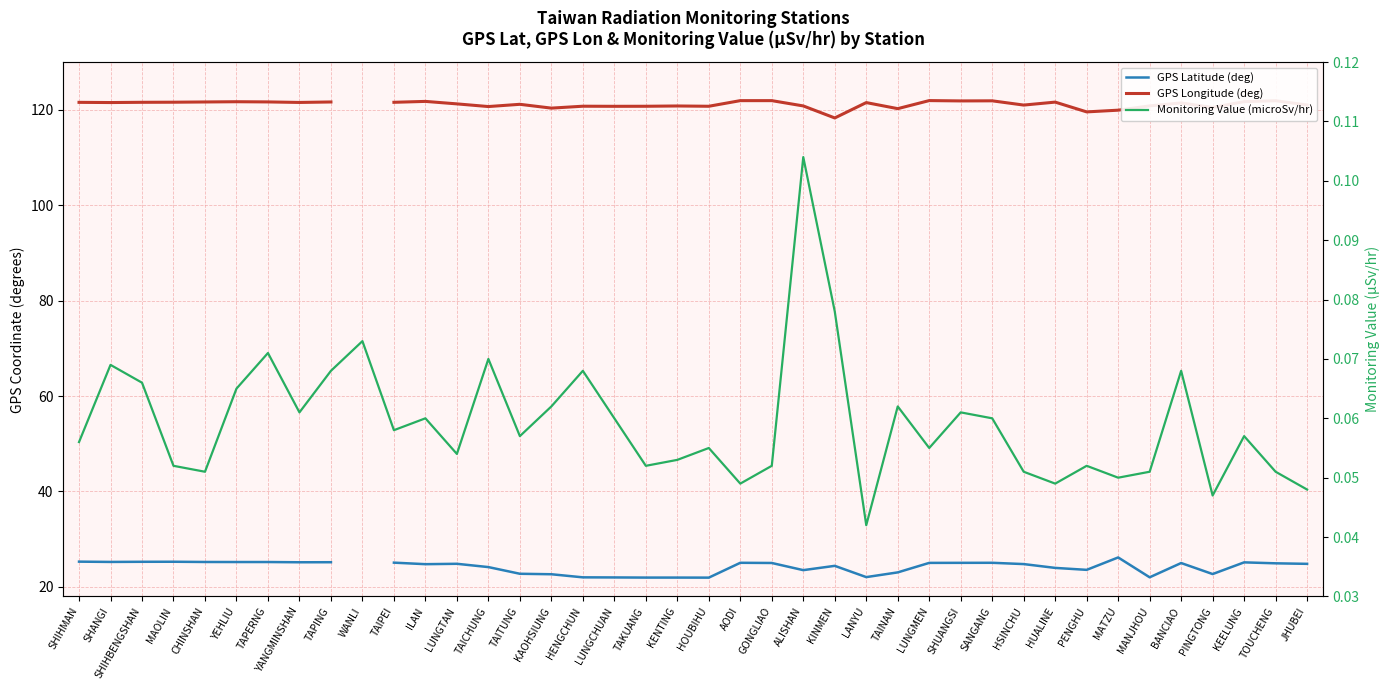

Which has a higher value, GONGLIAO or SHIHBENGSHAN?

SHIHBENGSHAN